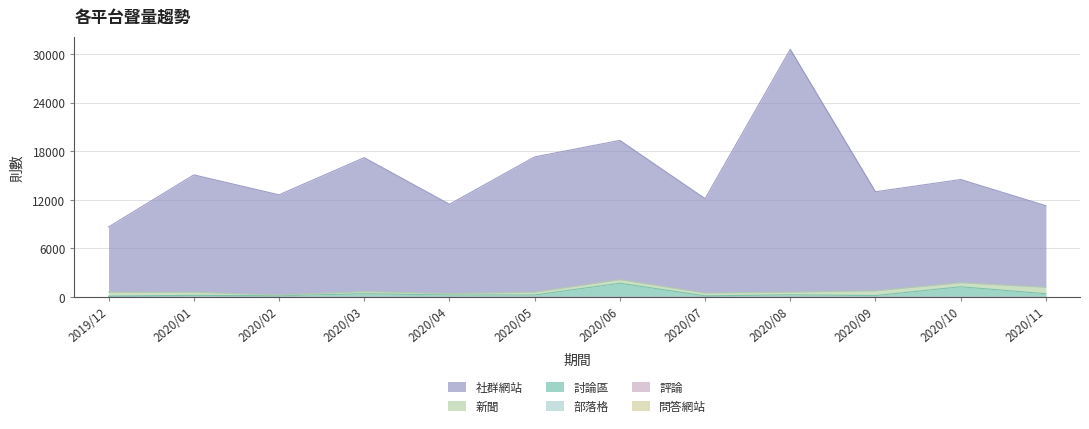

At how many categories does at least one series exceed 21486?

1